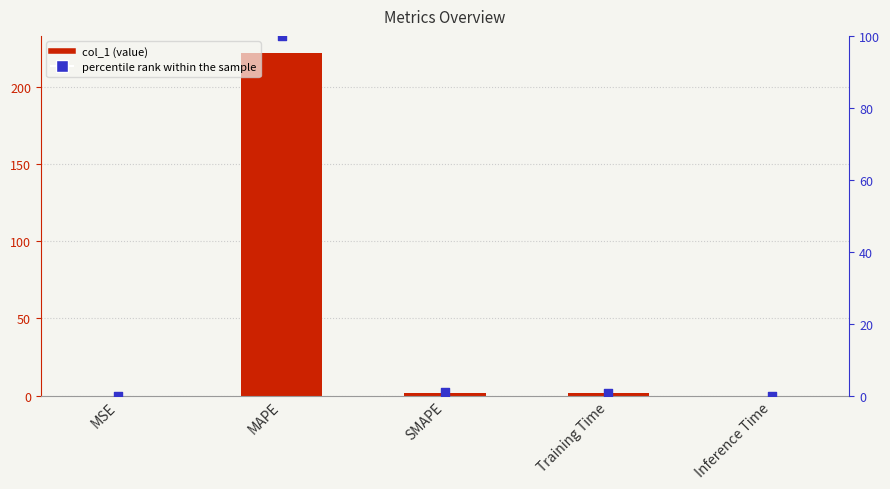

At how many categories does at least one series exceed 220?

1